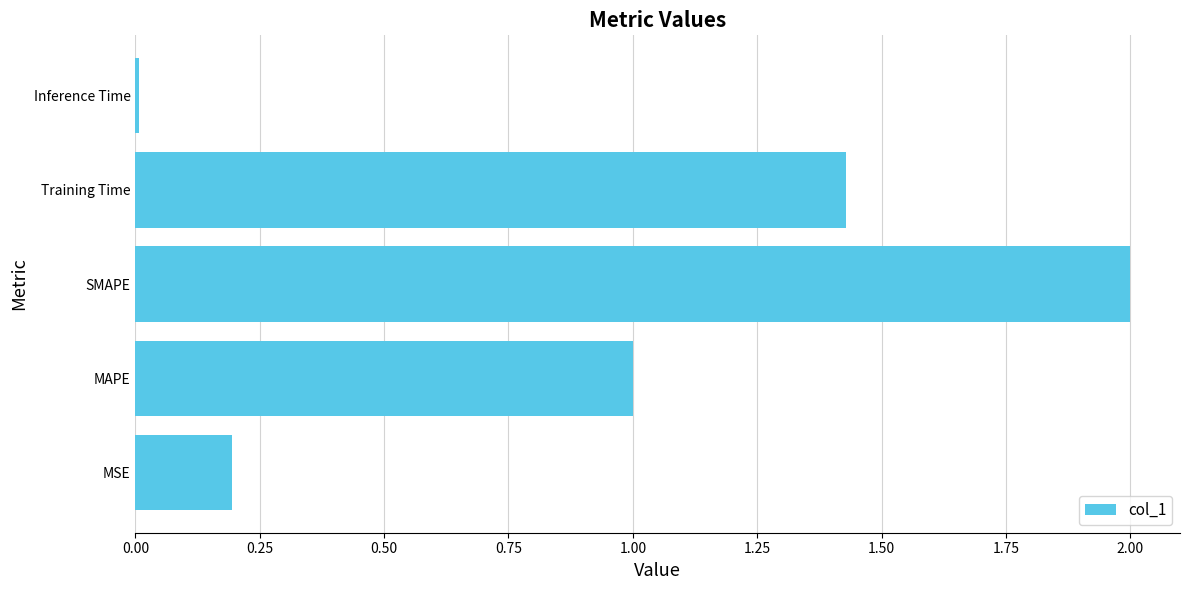

Between MSE and Inference Time, which is larger?

MSE